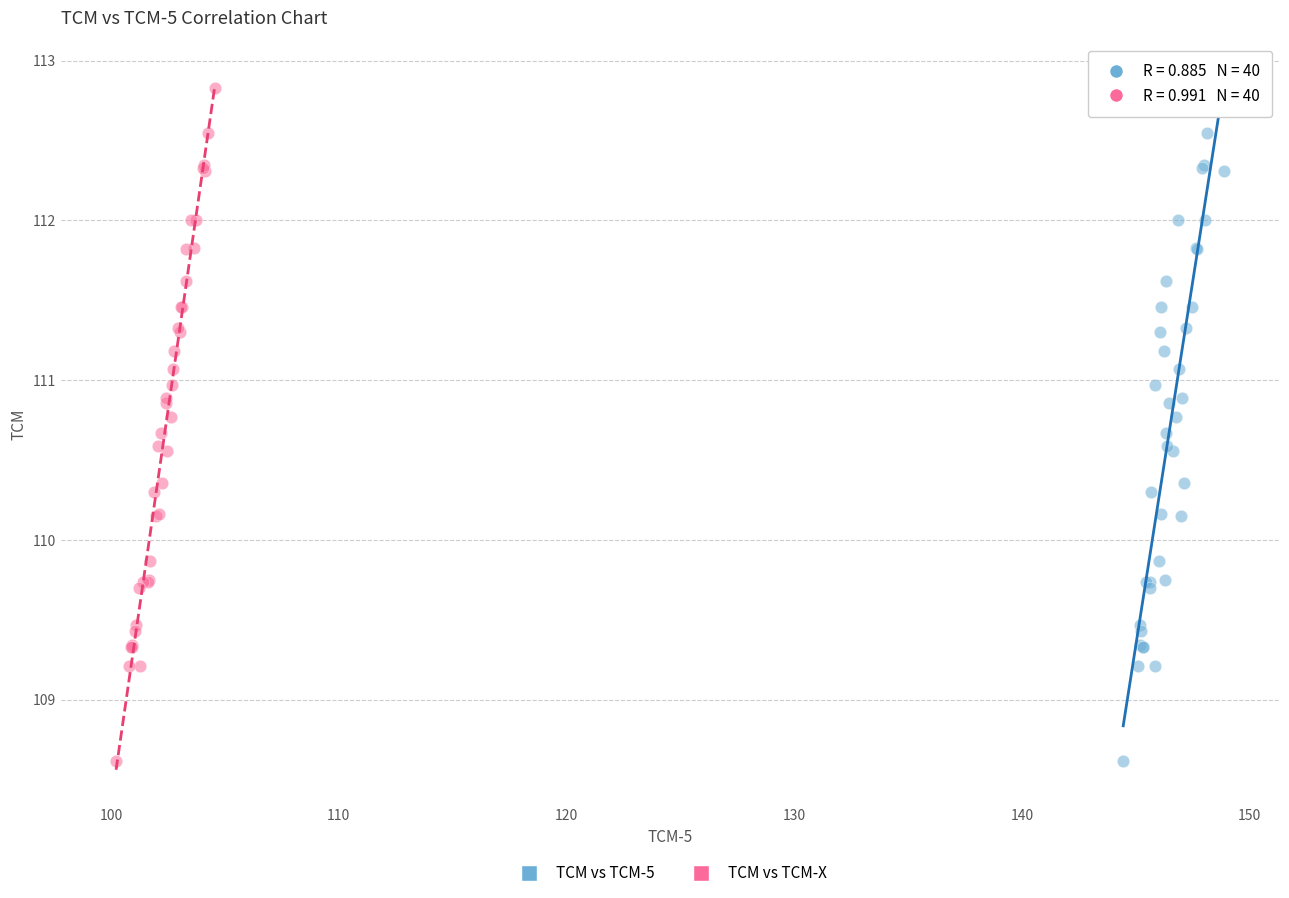

What are all the series names shown in the legend?

TCM vs TCM-5, TCM vs TCM-X